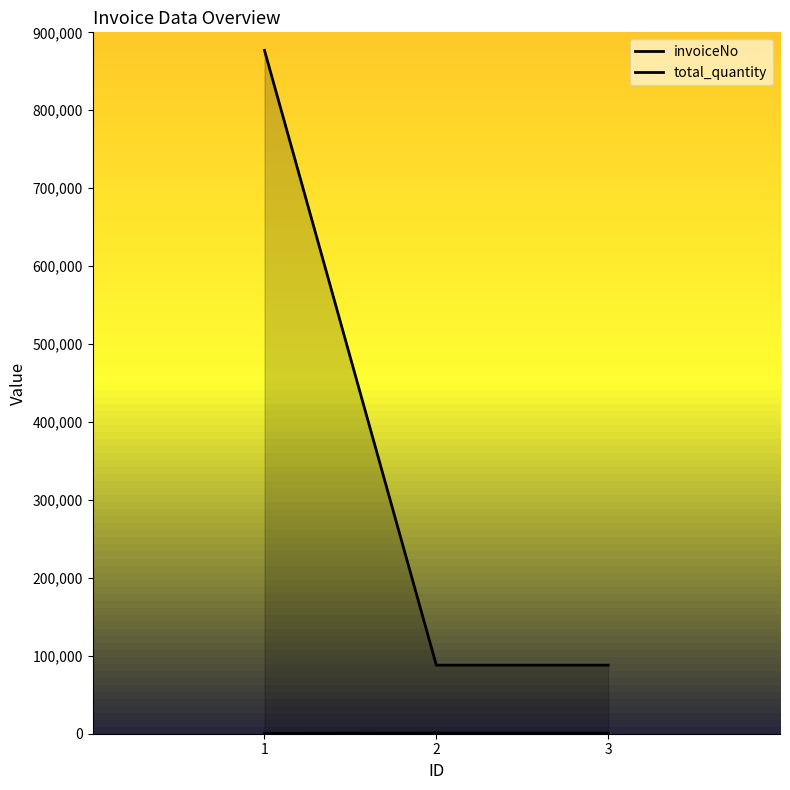

Reading left to right, extract all data points from this chart.

invoiceNo: 432	797	797
total_quantity: 876876	87987	87987